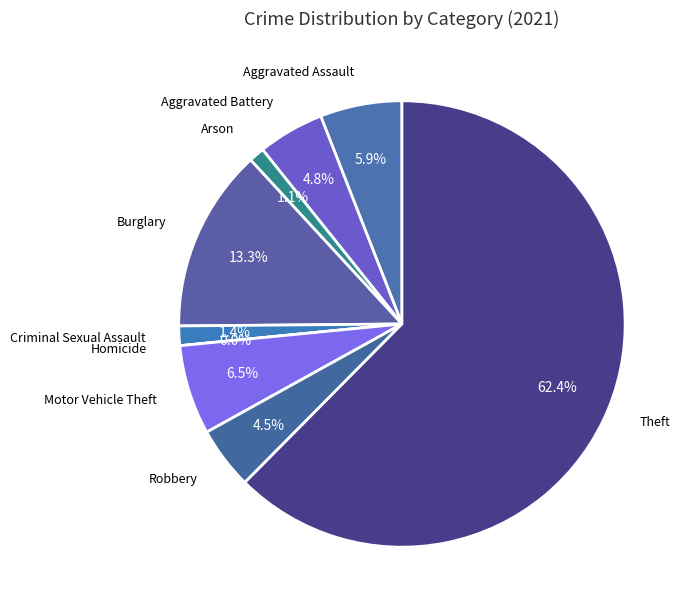

True or false: Aggravated Battery accounts for 5% of the total.

True